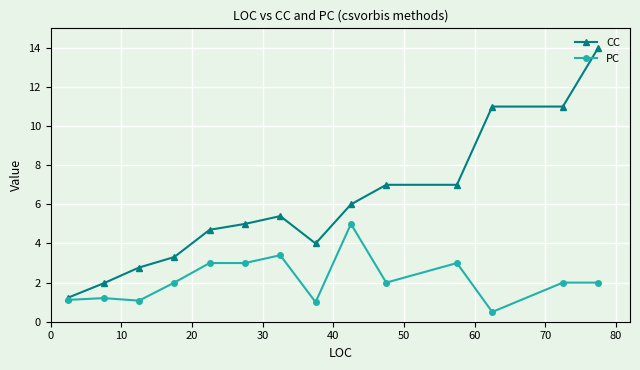

Rank the series by their average value, from highest to lowest.

CC, PC